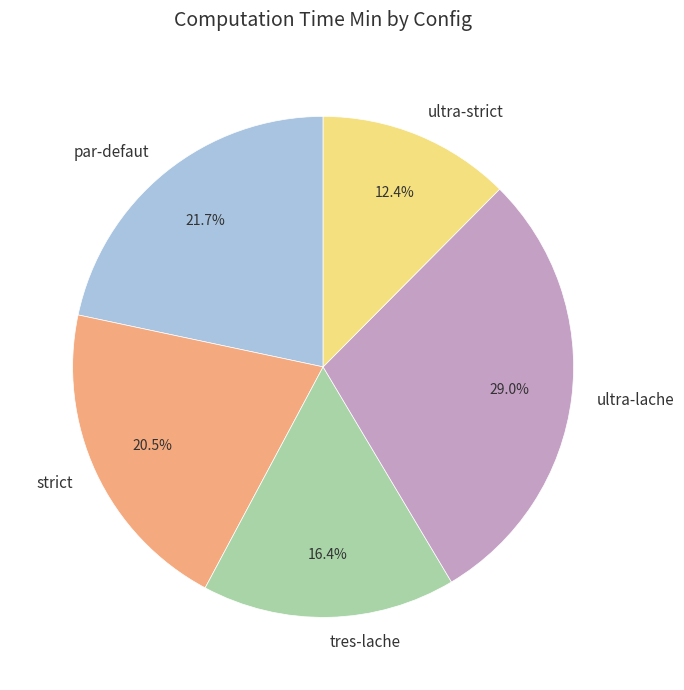

Does any single category account for the majority?

No